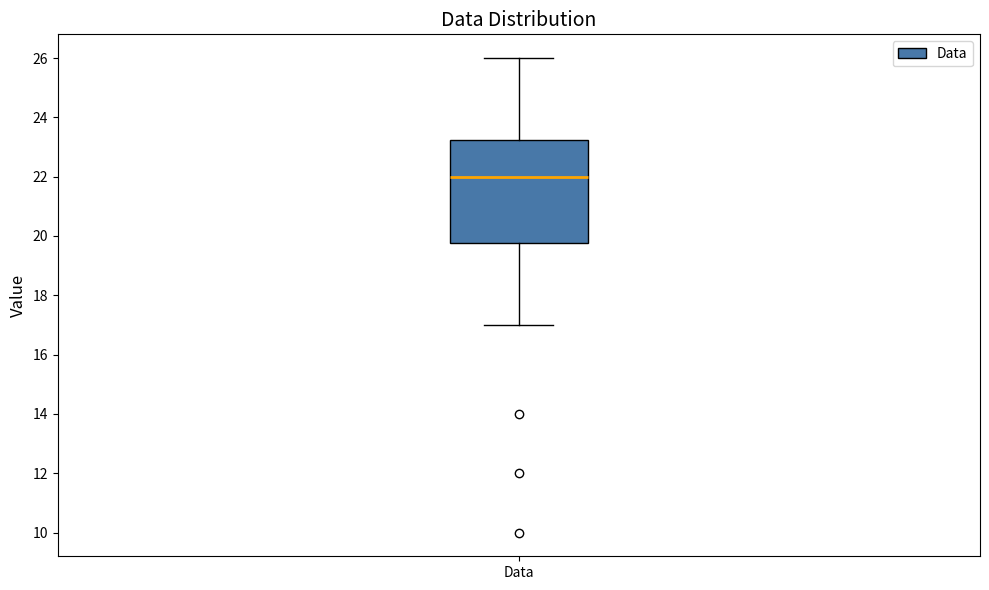

Where does the upper whisker of the box for Data end on the y-axis? The values are not printed on the chart, so give them approximately, as read against the axis.

26.0